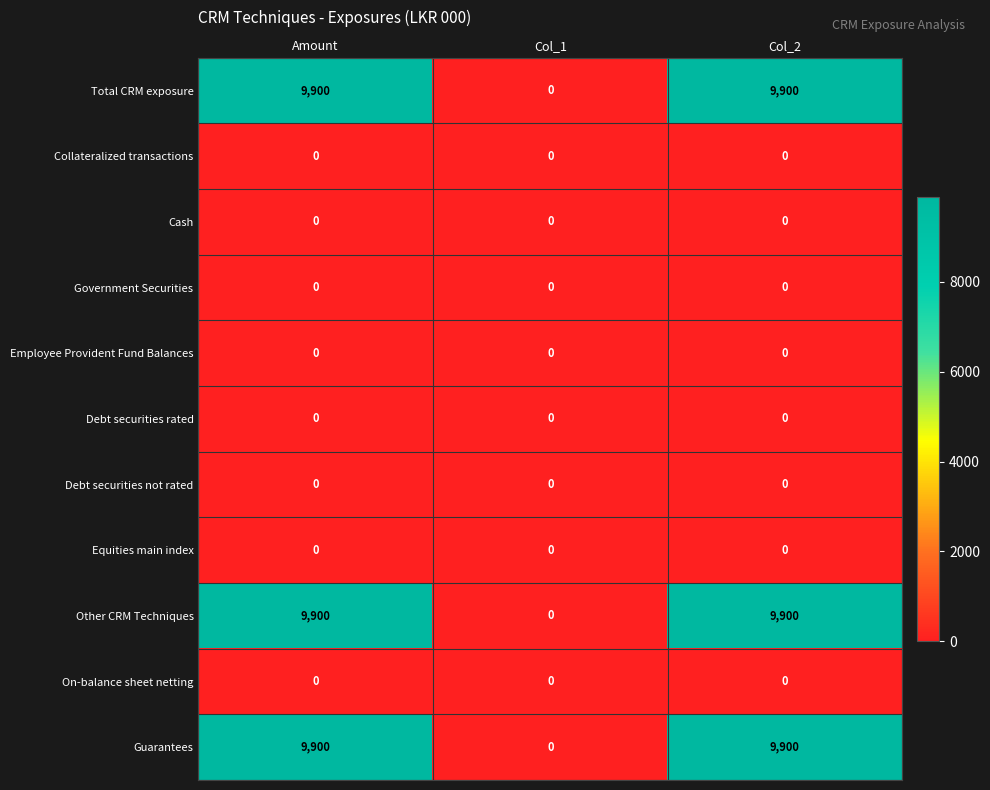

What is the difference between the highest and lowest values at Col_2?

9900